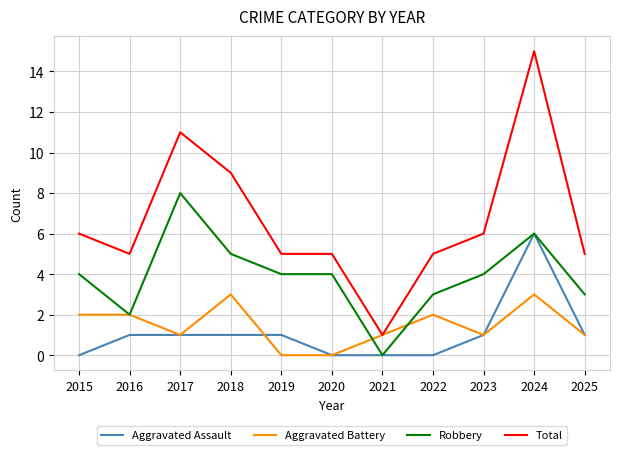

What is the difference between the highest and lowest values at 2025?

4